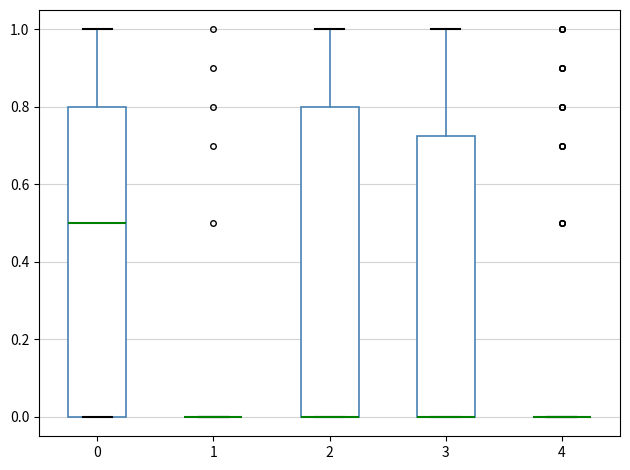

Reading left to right, read every box against the y-axis: the position of its median line, the range the box covers, and the ends of its whiskers. The values are not printed on the chart, so give them approximately, as read against the axis.

0: median 0.50, box 0.00 to 0.80, whiskers 0.00 to 1.00
1: box collapsed to a line at 0.00, whiskers 0.00 to 0.00
2: median 0.00 (drawn on the box's lower edge), box 0.00 to 0.80, whiskers 0.00 to 1.00
3: median 0.00 (drawn on the box's lower edge), box 0.00 to 0.72, whiskers 0.00 to 1.00
4: box collapsed to a line at 0.00, whiskers 0.00 to 0.00